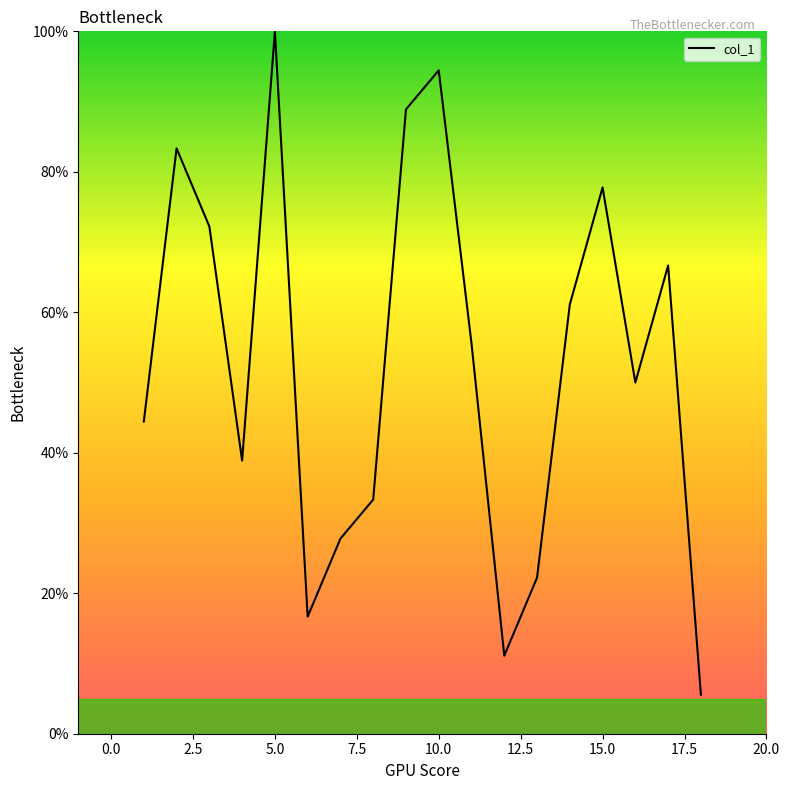

What is the difference between the maximum and minimum values?

94.4